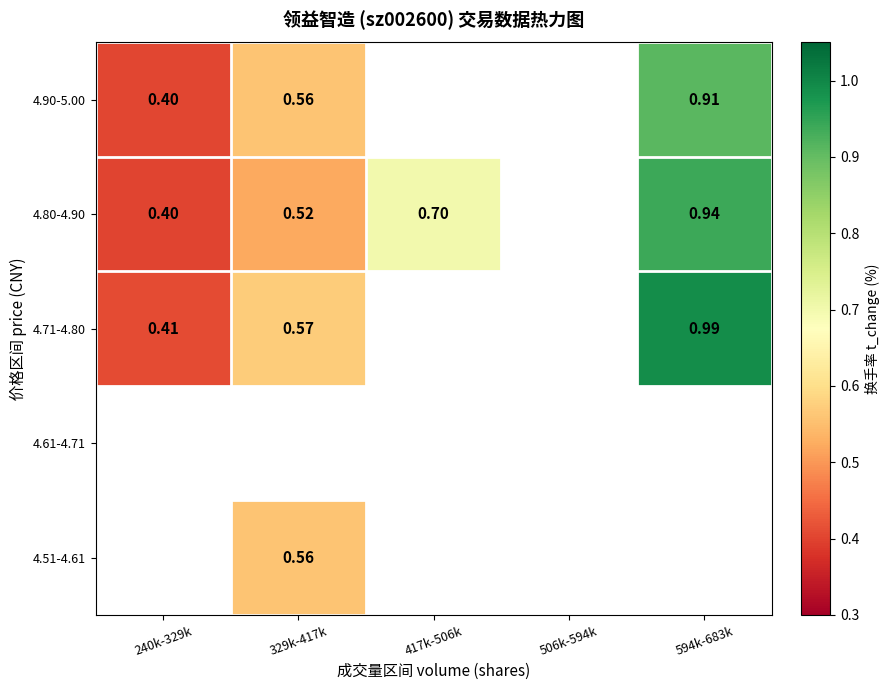

At which label does 4.71-4.80 reach its peak?

594k-683k